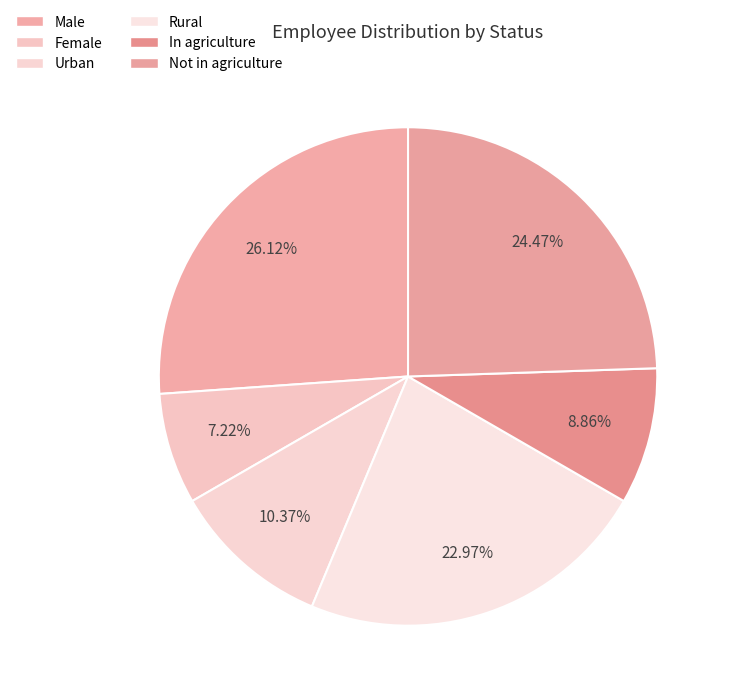

Which category has the smallest portion of the pie?

Female